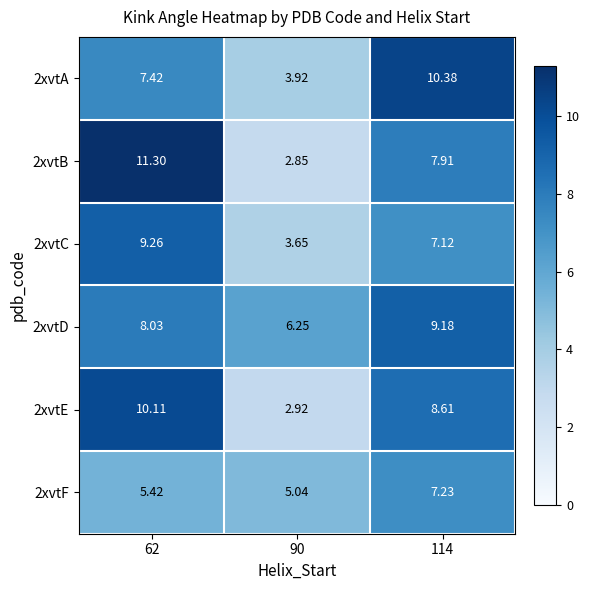

Is the value of 2xvtC at 114 greater than the value of 2xvtE at 90?

Yes